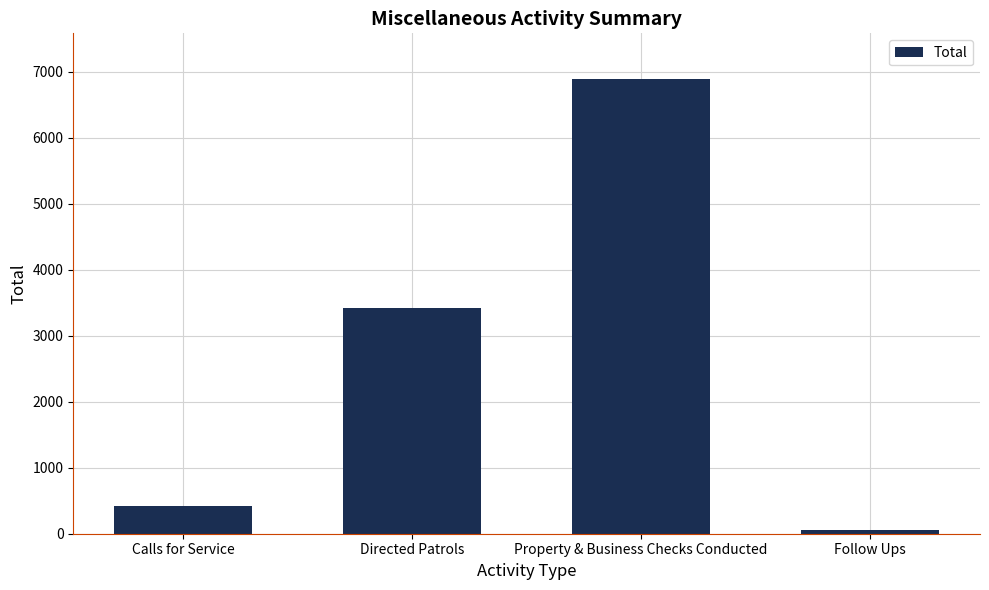

What is the difference between the maximum and second lowest values?

6464